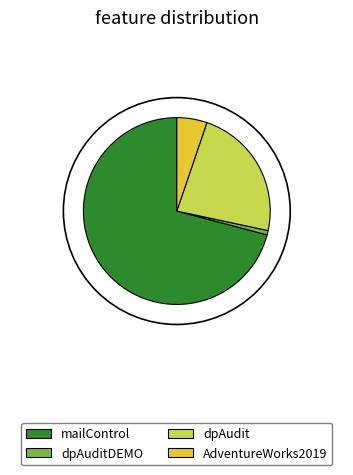

Which has a higher value, dpAudit or AdventureWorks2019?

dpAudit